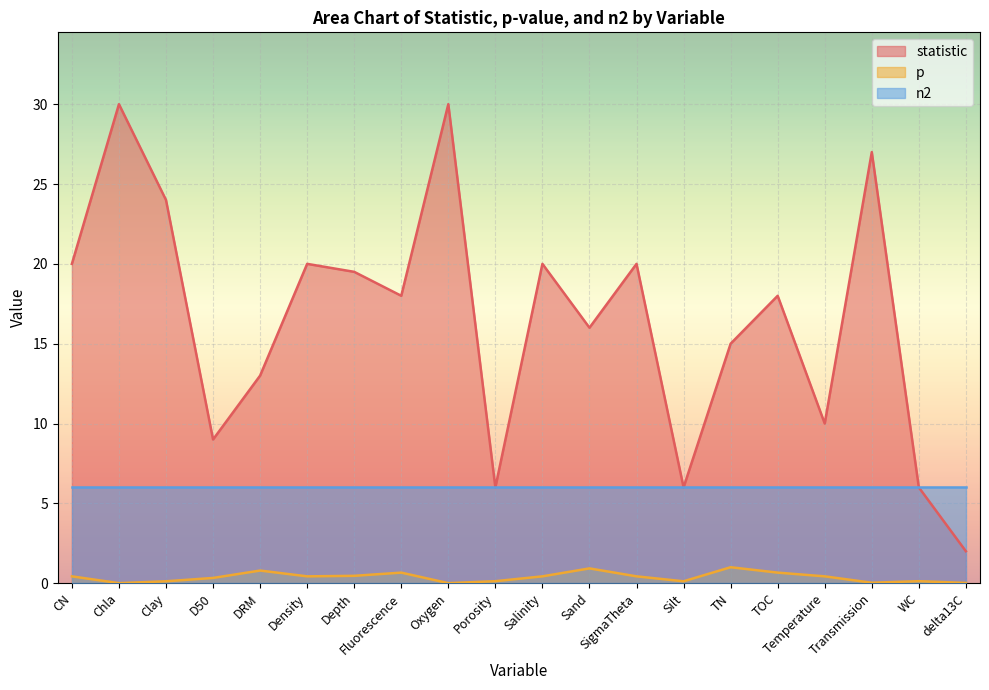

True or false: p has more than 2 interior local peaks.

True